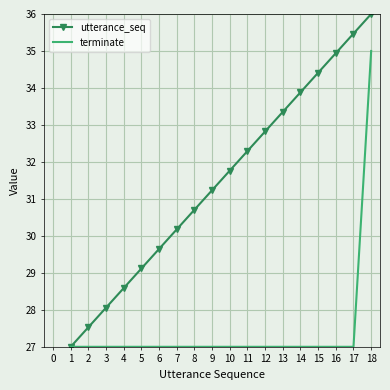

What is the average value of the terminate series?

27.4